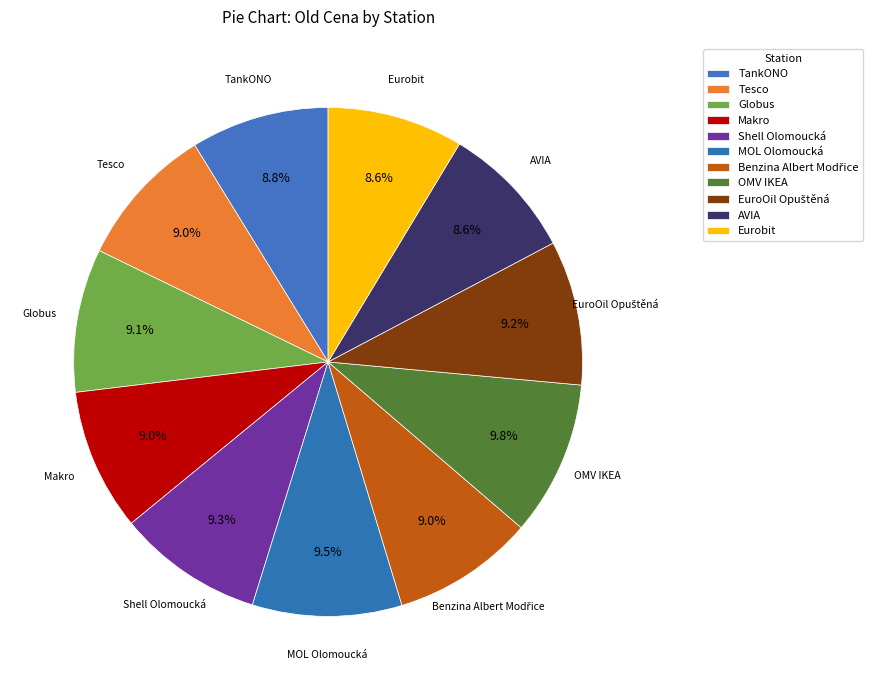

To the nearest percent, what portion does AVIA represent?

9%